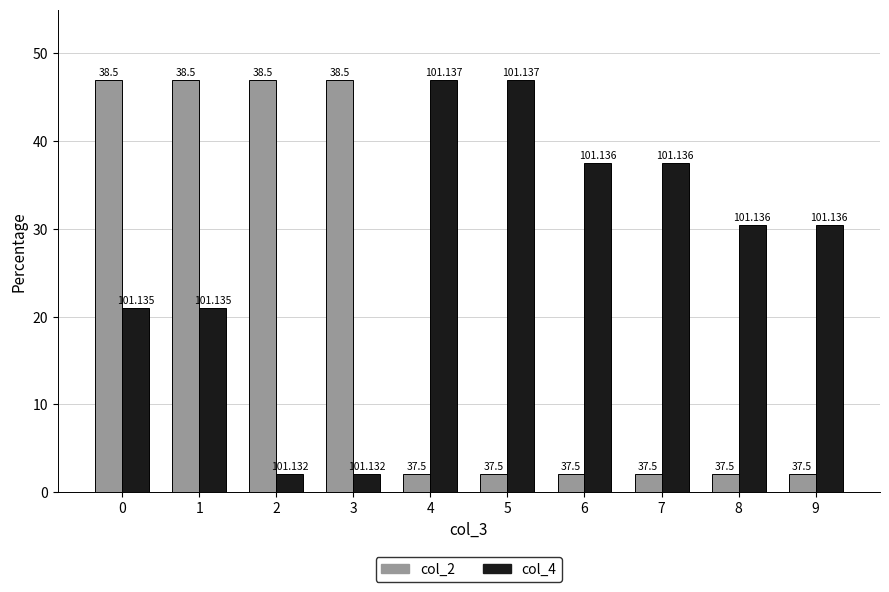

Reading left to right, list all the values displayed in this chart.

col_2: 0=47.0	1=47.0	2=47.0	3=47.0	4=2.0	5=2.0	6=2.0	7=2.0	8=2.0	9=2.0
col_4: 0=20.9	1=20.9	2=2.0	3=2.0	4=47.0	5=47.0	6=37.5	7=37.5	8=30.4	9=30.4